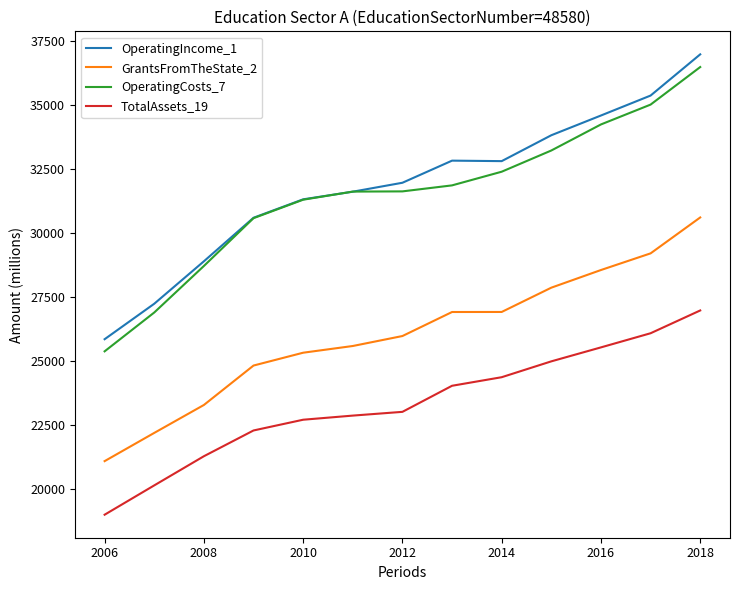

What is the minimum value for TotalAssets_19?

18991.5